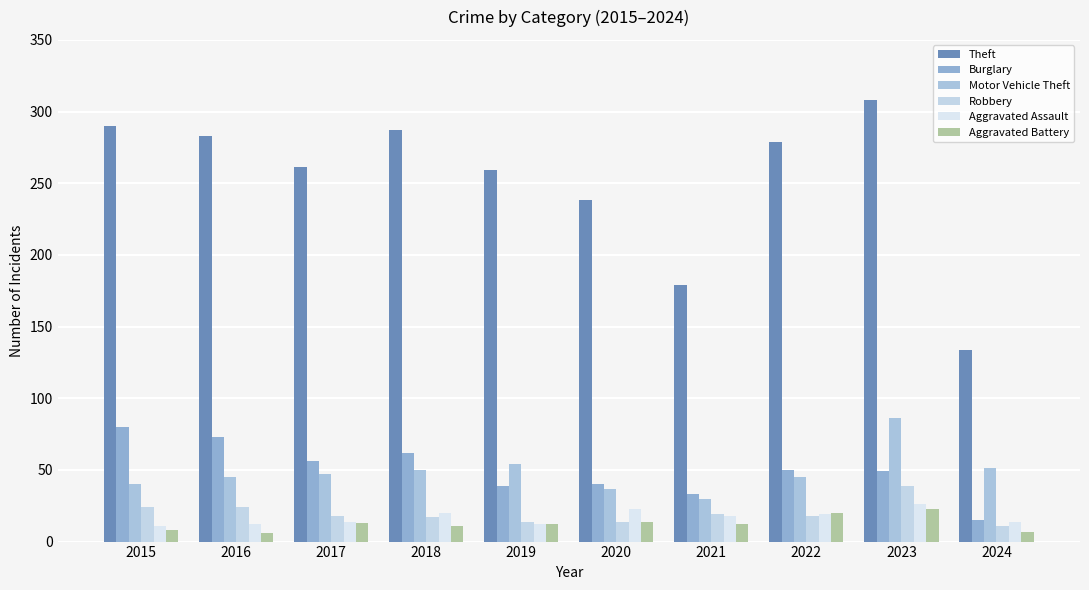

How many bars are there in each group?

6